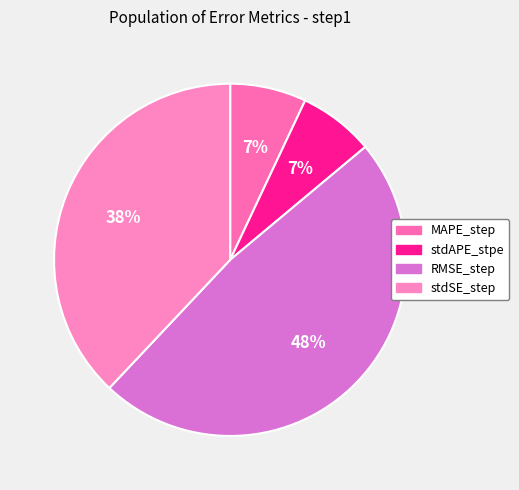

Does RMSE_step represent more than half of the total?

No